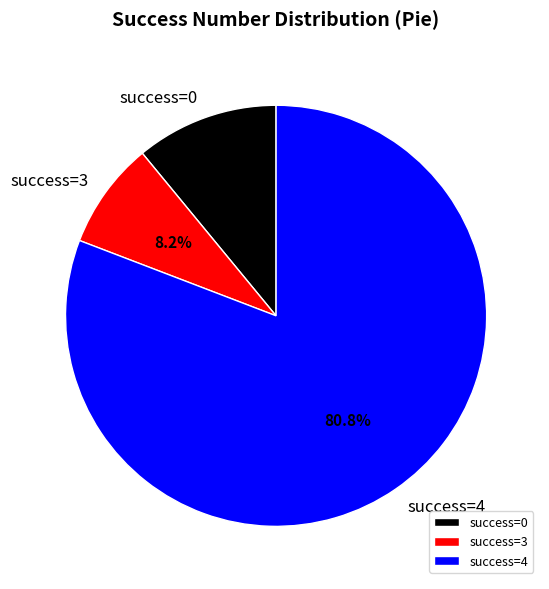

Rank the categories by value from highest to lowest.

success=4, success=0, success=3